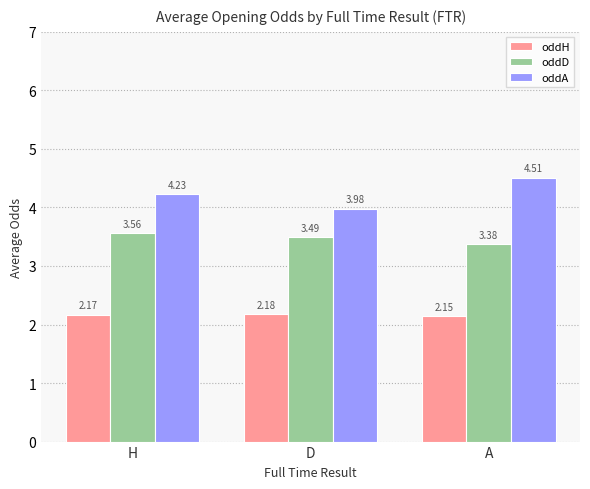

List the series in order of their overall mean, highest first.

oddA, oddD, oddH